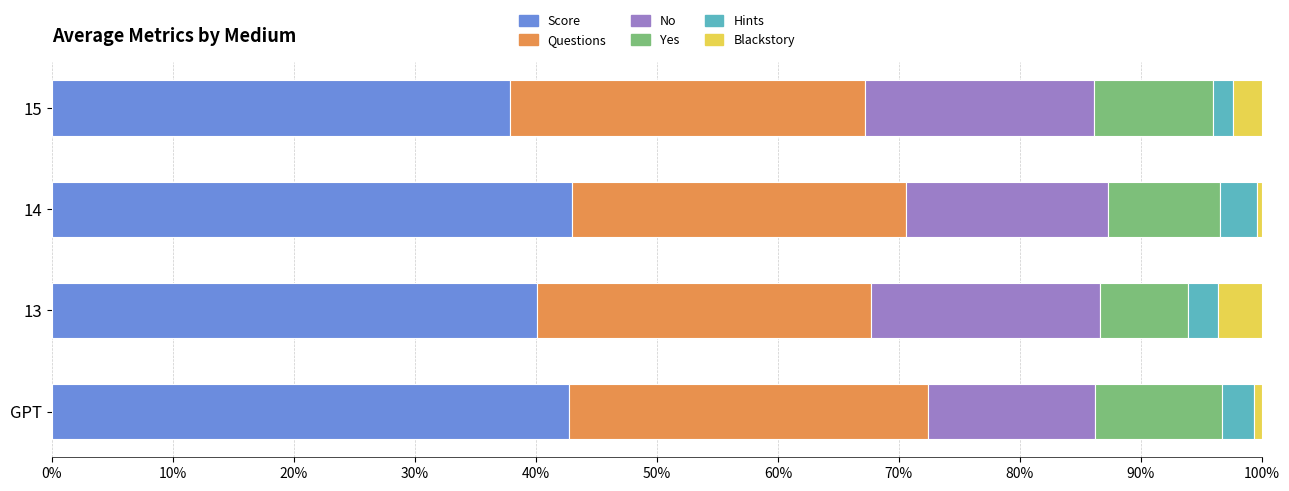

What is the sum of all Score values?

163.7